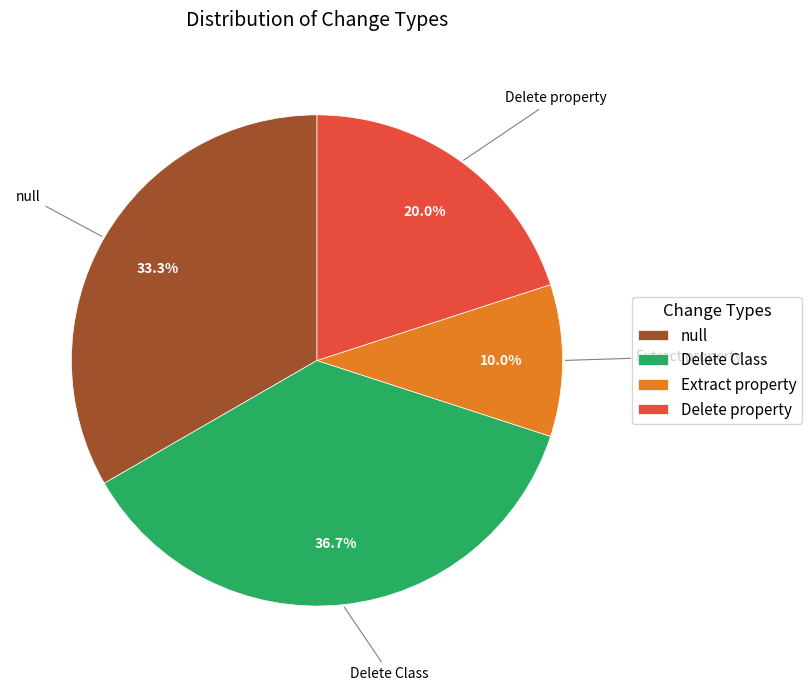

How many slices are in this pie chart?

4